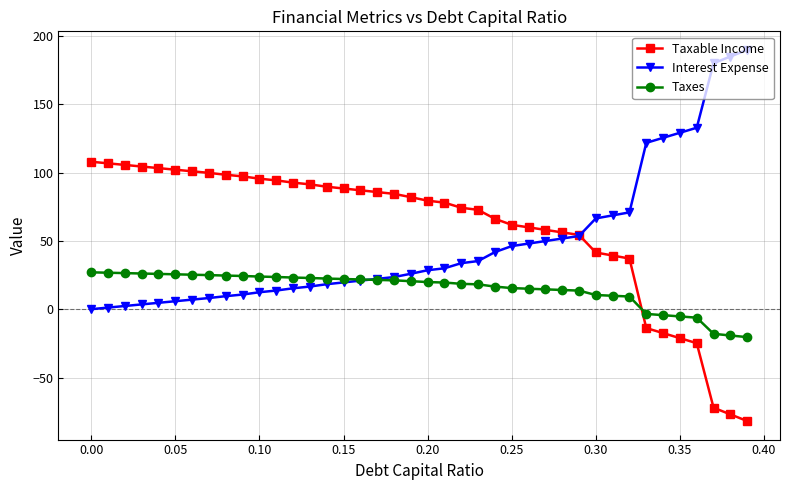

What is the sum of all Interest Expense values?

1929.1